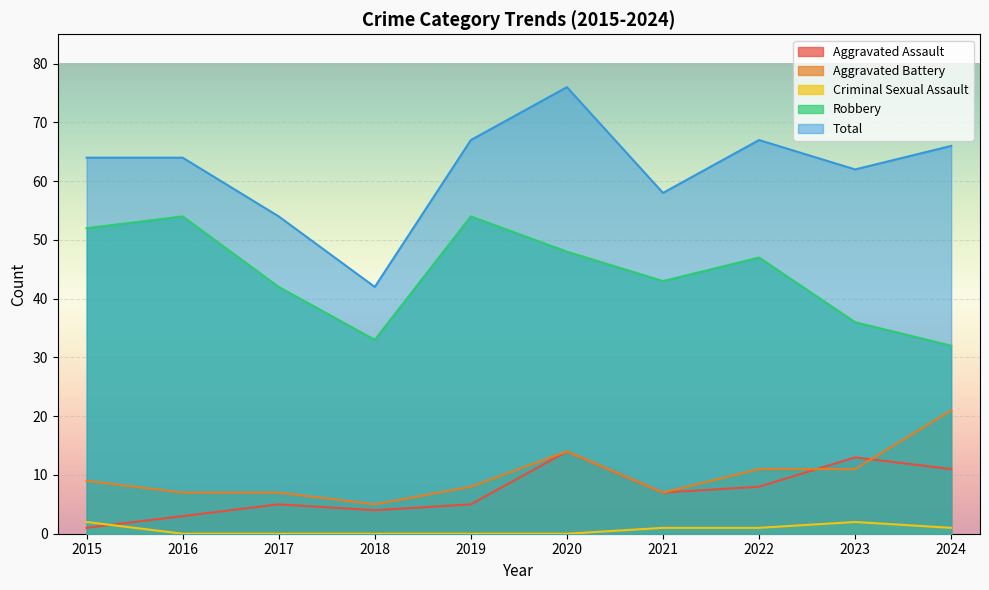

Does the chart display data point markers on the line(s)?

No